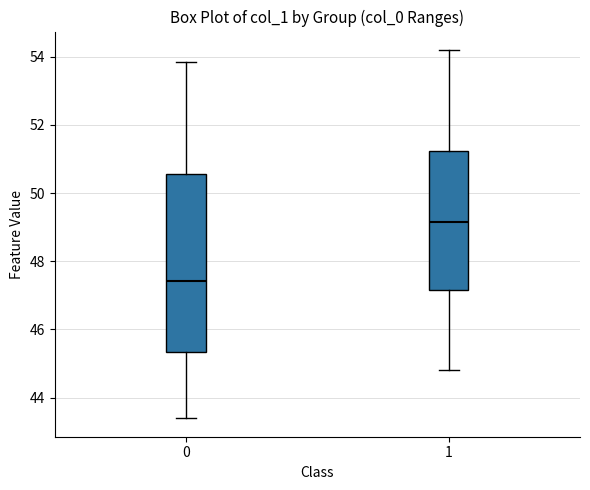

Where does the median line of the box at x = 1 sit on the y-axis? The values are not printed on the chart, so give them approximately, as read against the axis.

49.2